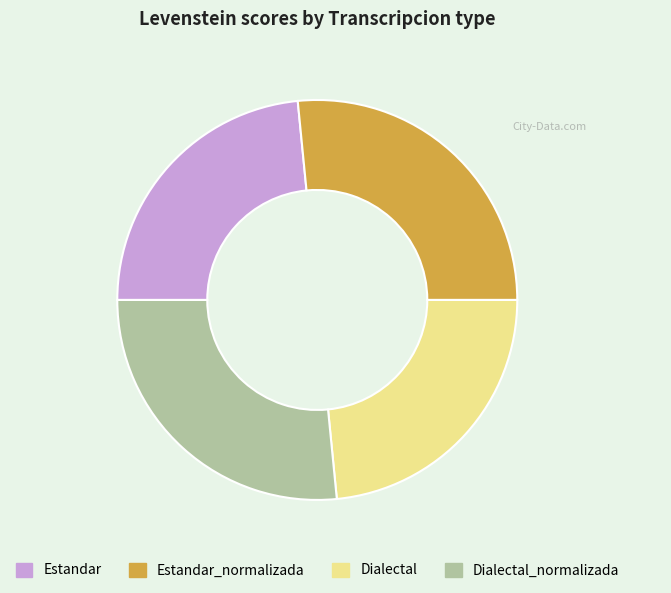

Is it true that Dialectal_normalizada is 27% of the pie?

True